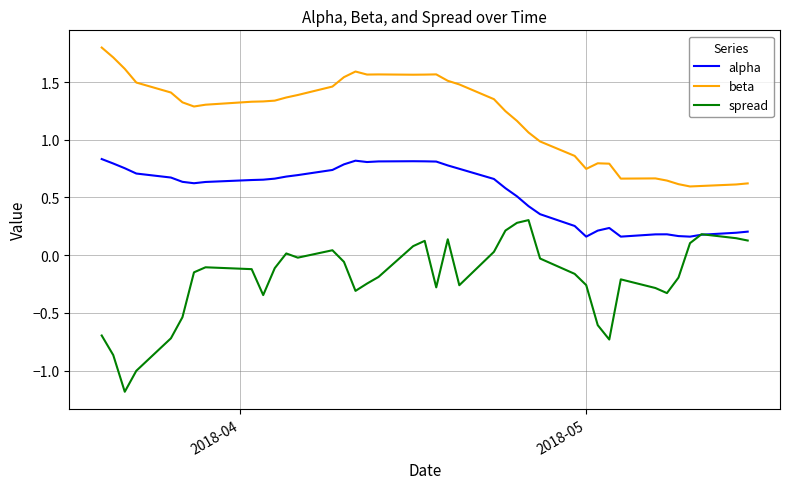

Which series has the largest total across all categories?

beta